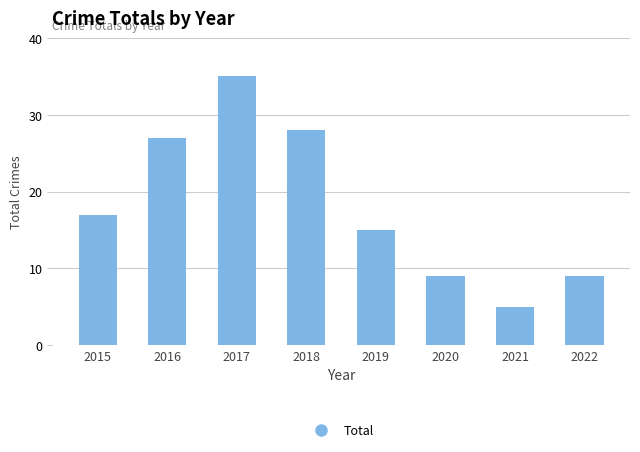

Reading left to right, what are all the values shown in this chart?

17	27	35	28	15	9	5	9